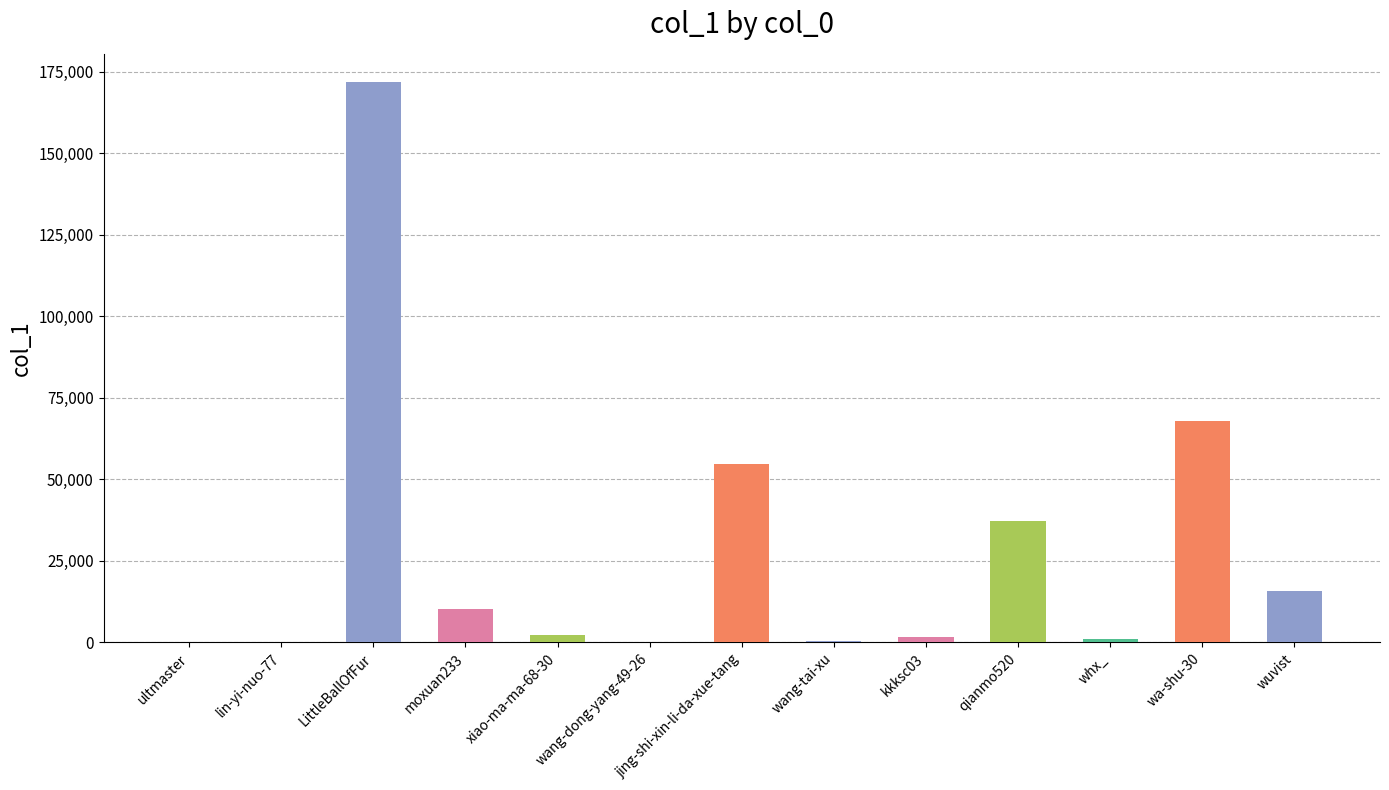

At which category does the chart reach its peak across all series?

LittleBallOfFur